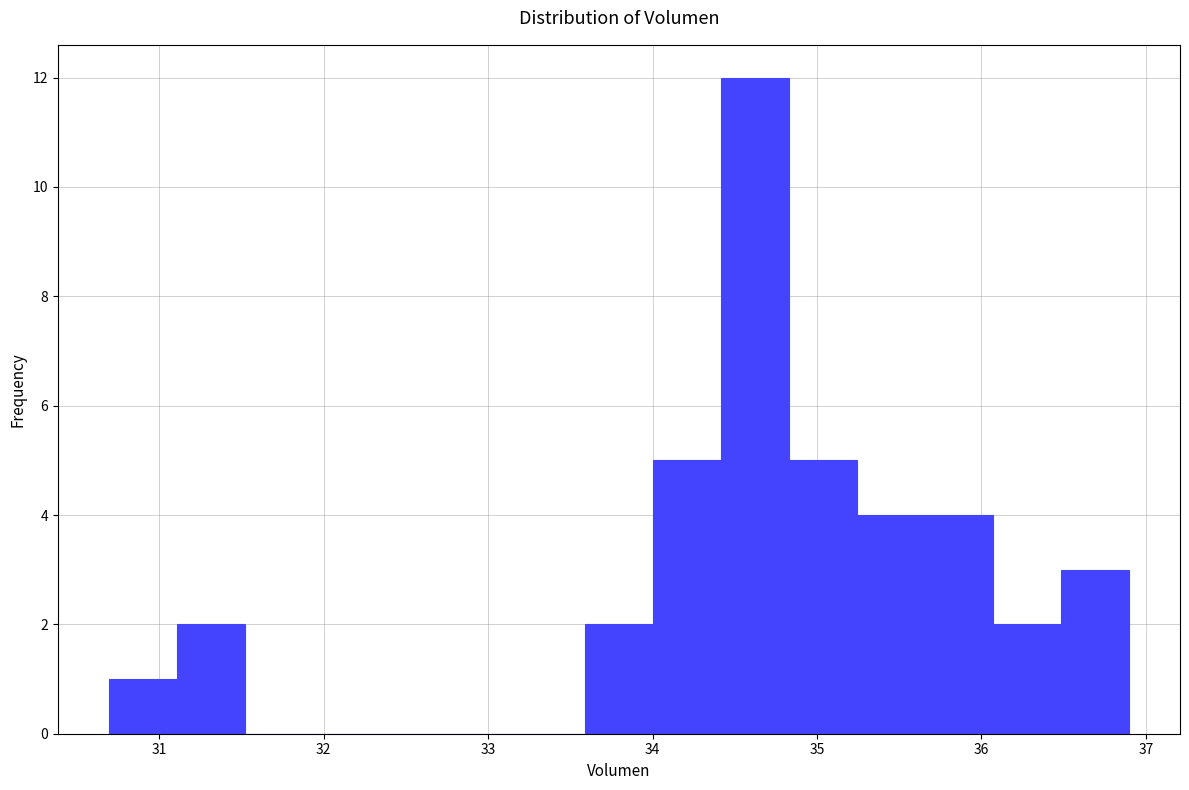

Which range on the x-axis has the tallest bar?

34.4 to 34.8